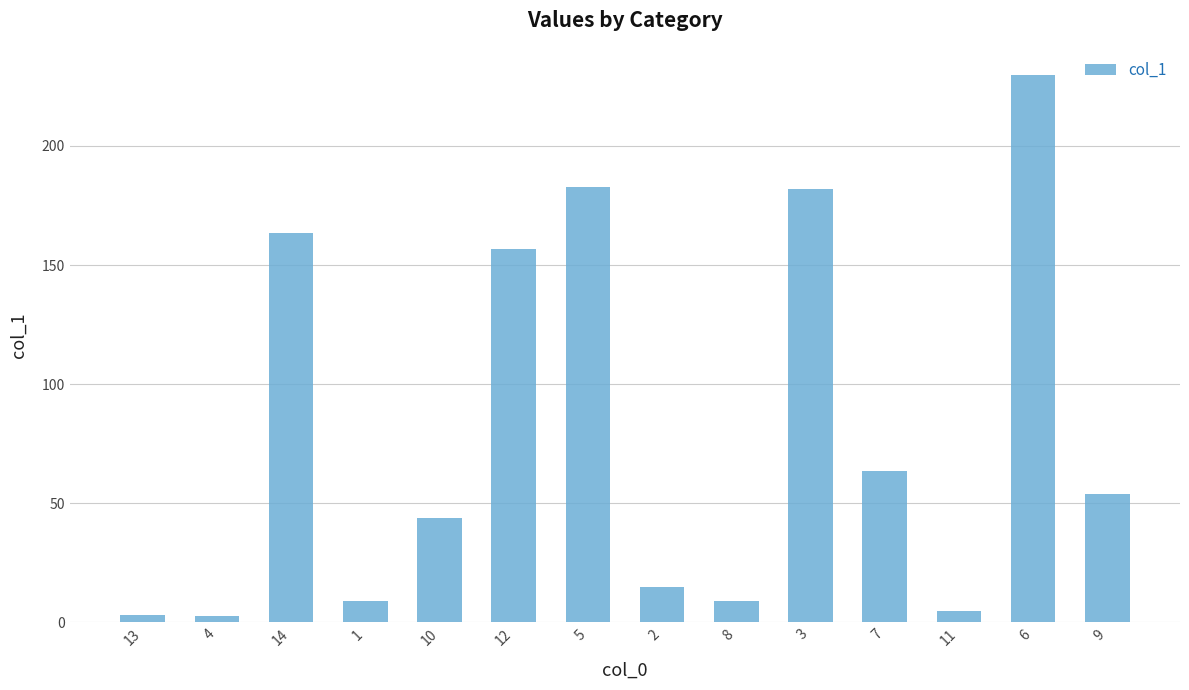

How many data points does each series have?

14